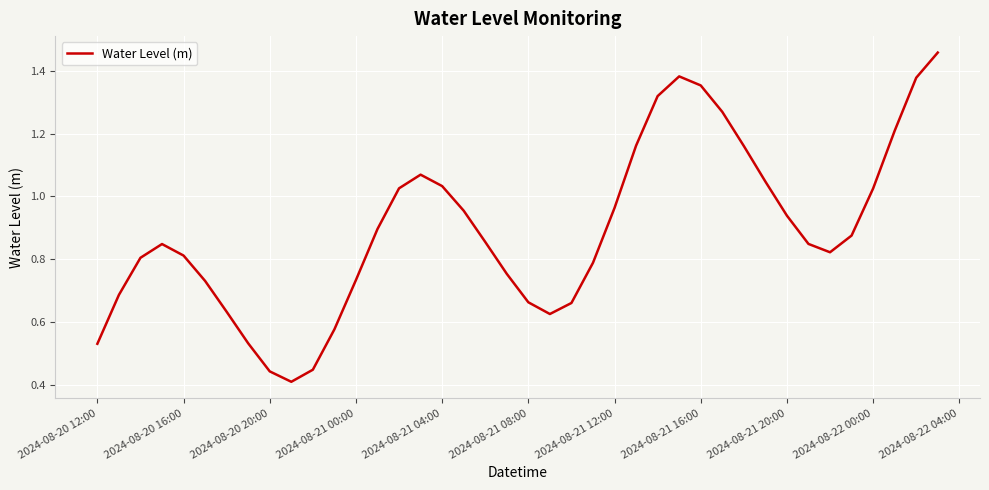

The chart shows a value of 1.2 at 2024-08-21 00:00. True or false?

False